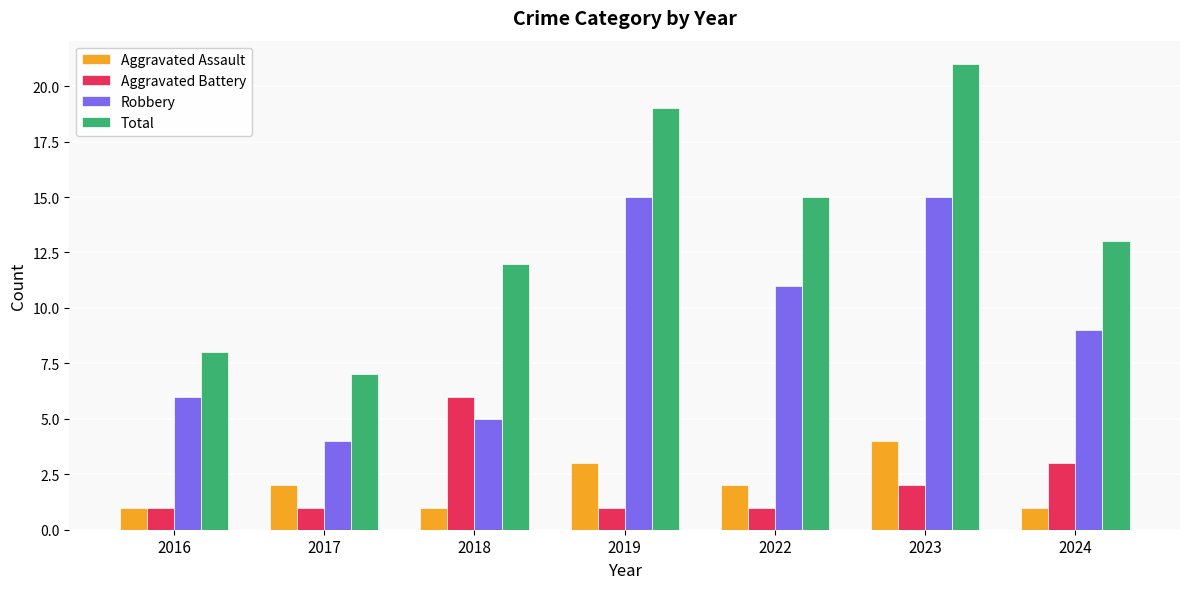

What is the difference between the maximum and minimum values in the Aggravated Battery series?

5